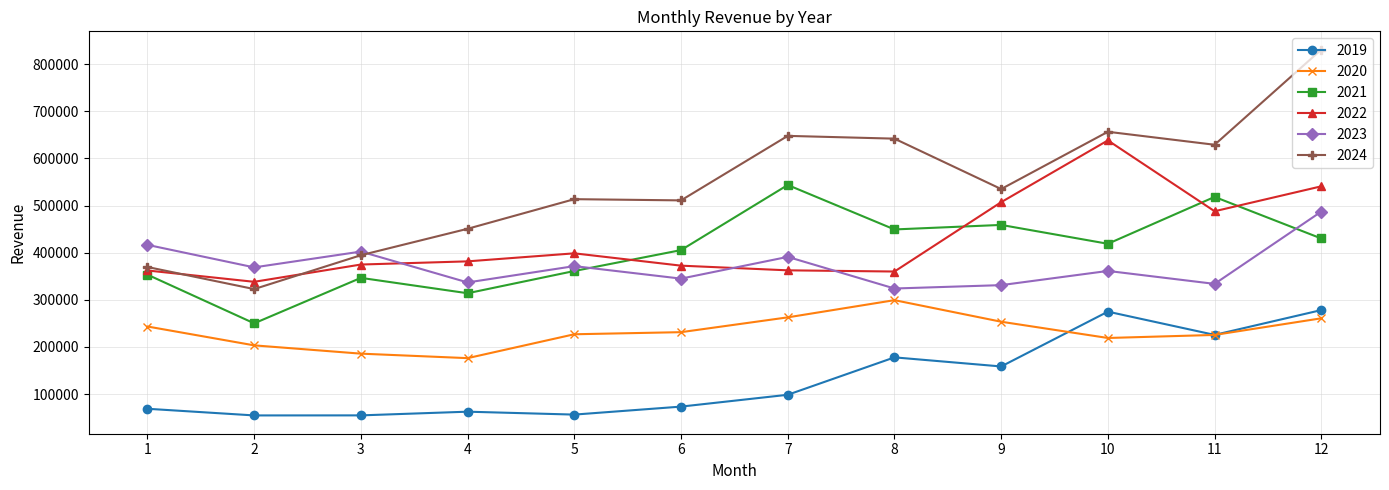

Which series has the largest range (max minus min)?

2024